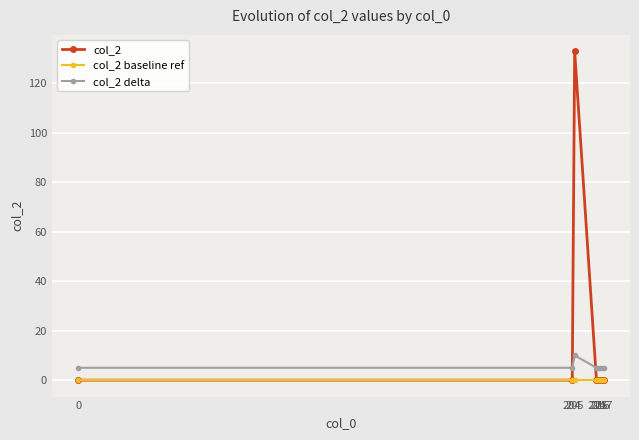

Is it true that col_2 equals 0 at 215?

True